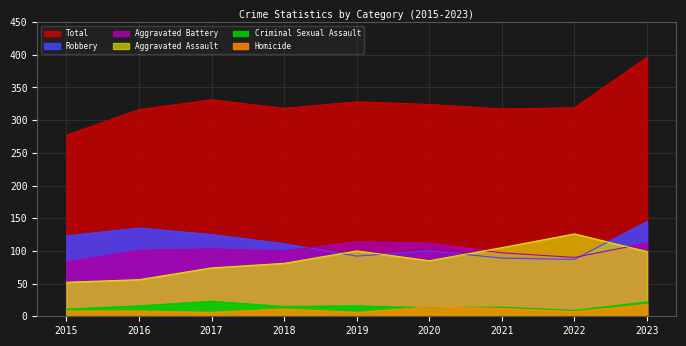

At how many categories does at least one series exceed 104?

9